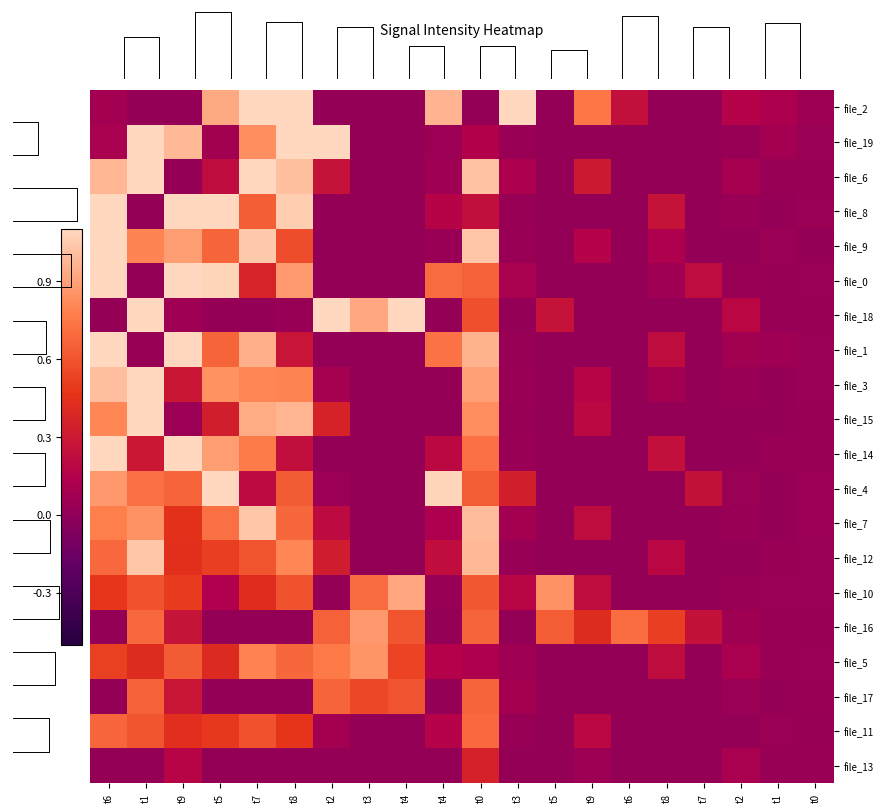

At which label does file_2 reach its minimum?

t1